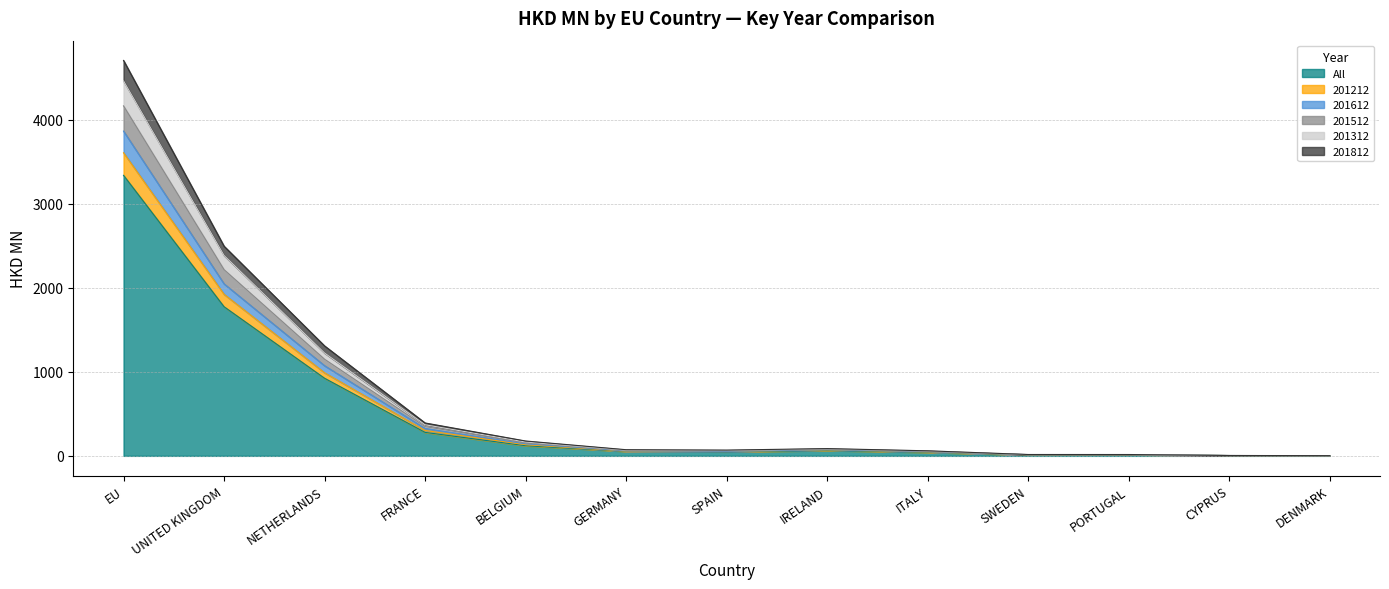

True or false: 201312 and 201612 cross at least once.

False